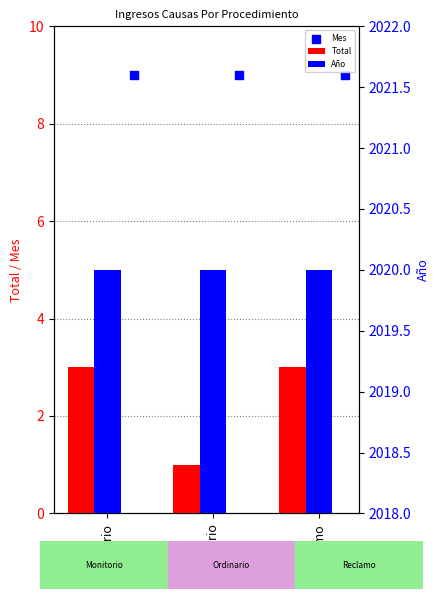

What are all the series names shown in the legend?

Total, Mes, Año